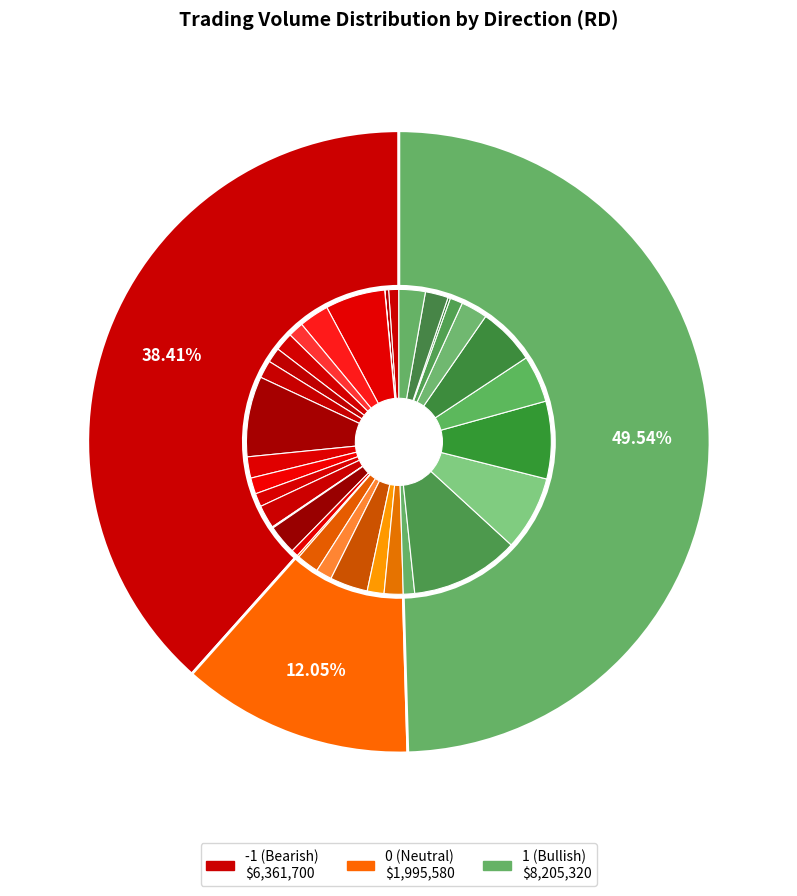

Is it true that 1 is 1% of the pie?

False